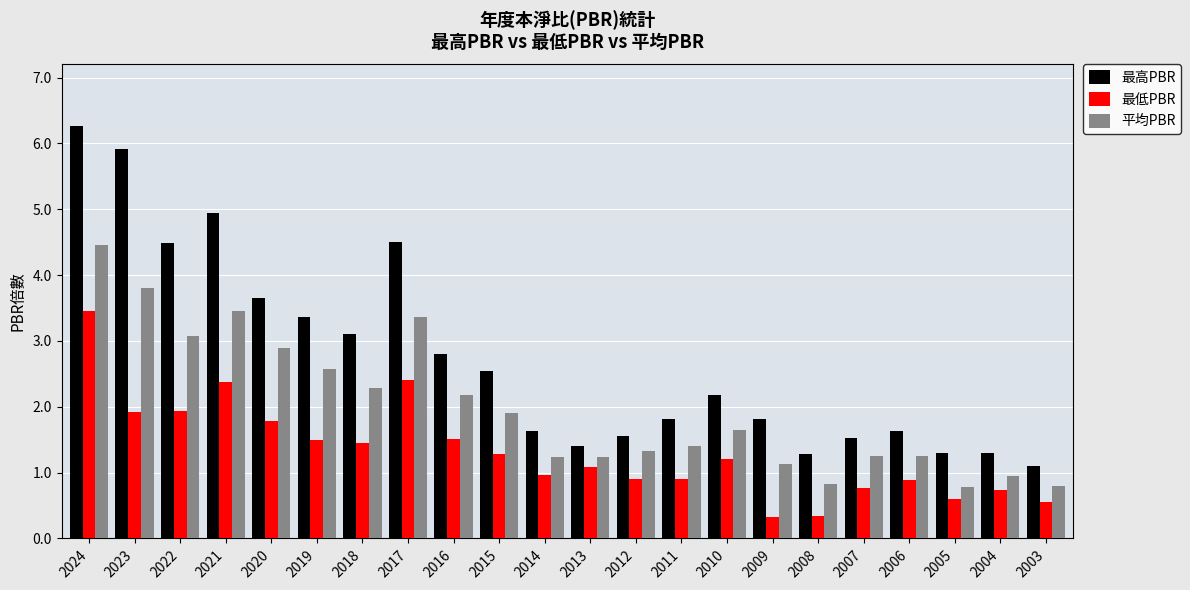

The 最低PBR series shows 1.7 at 2013. True or false?

False